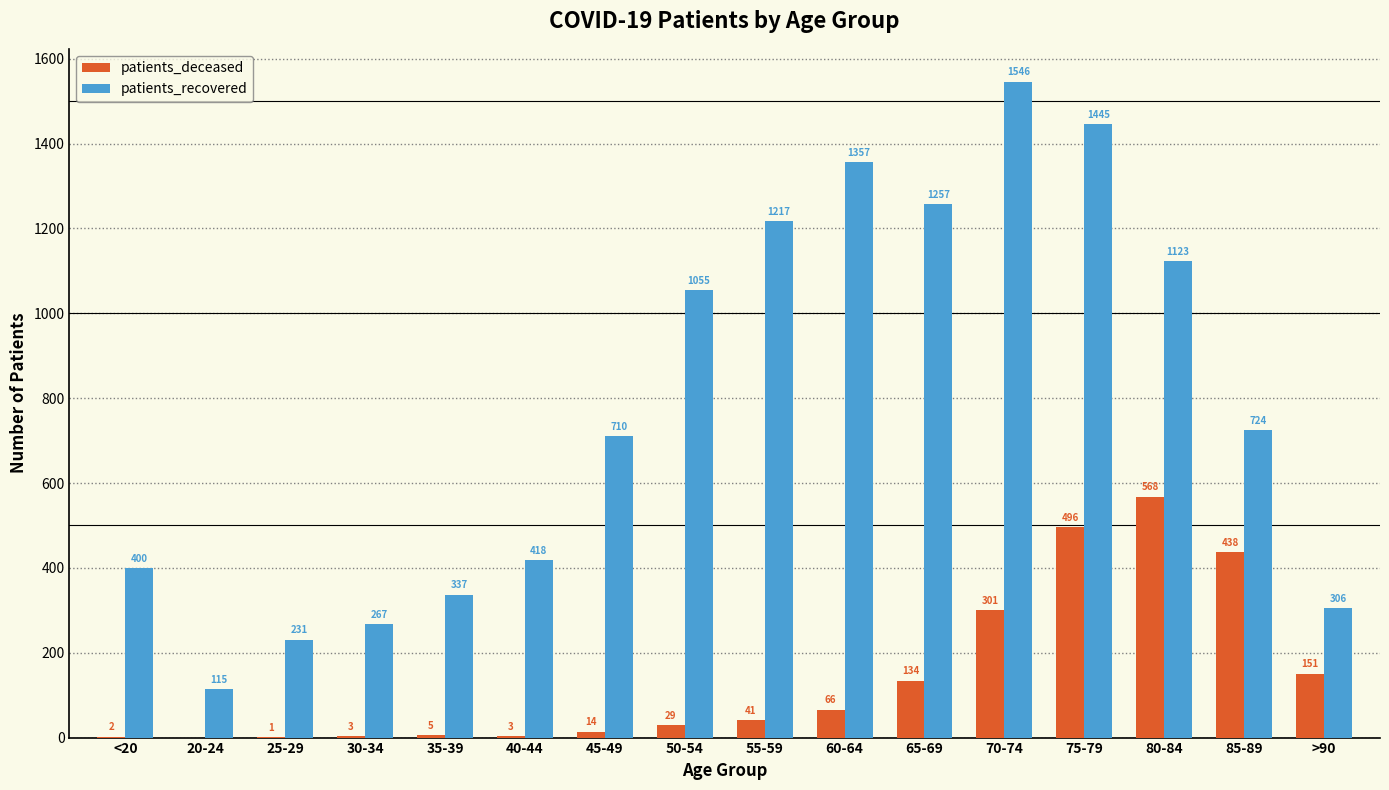

What is the sum of the patients_deceased values at 85-89 and 70-74?

739